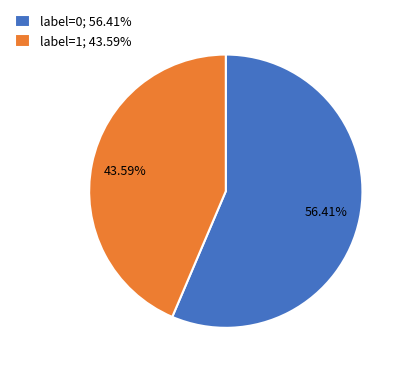

Rank the categories by value from highest to lowest.

label=0, label=1